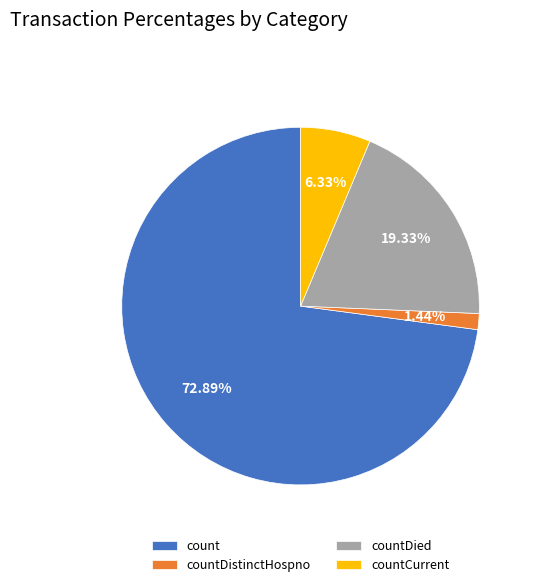

What is the majority slice?

count